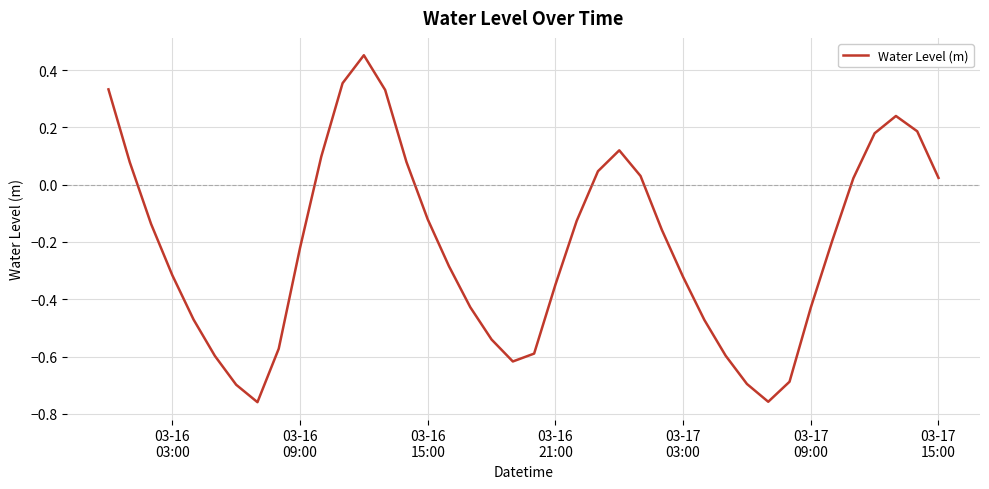

What is the difference between the maximum and minimum values?

1.2